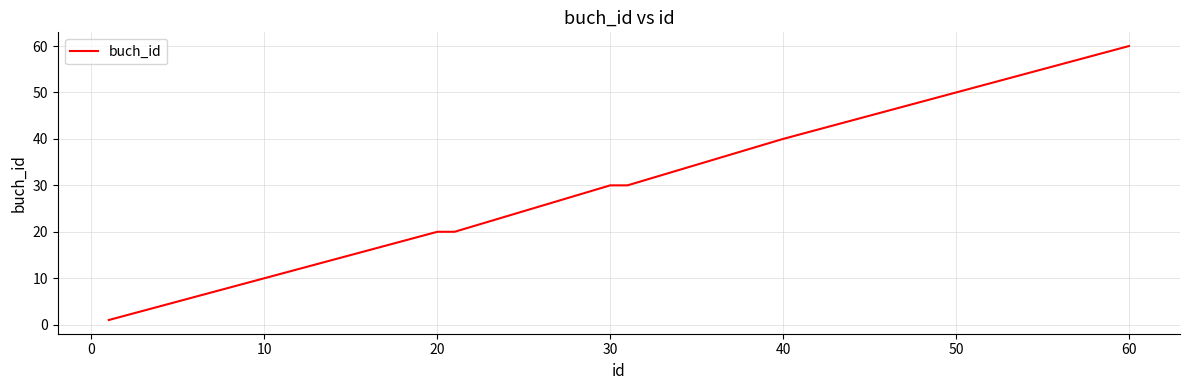

What is the difference between the maximum and second lowest values?

40